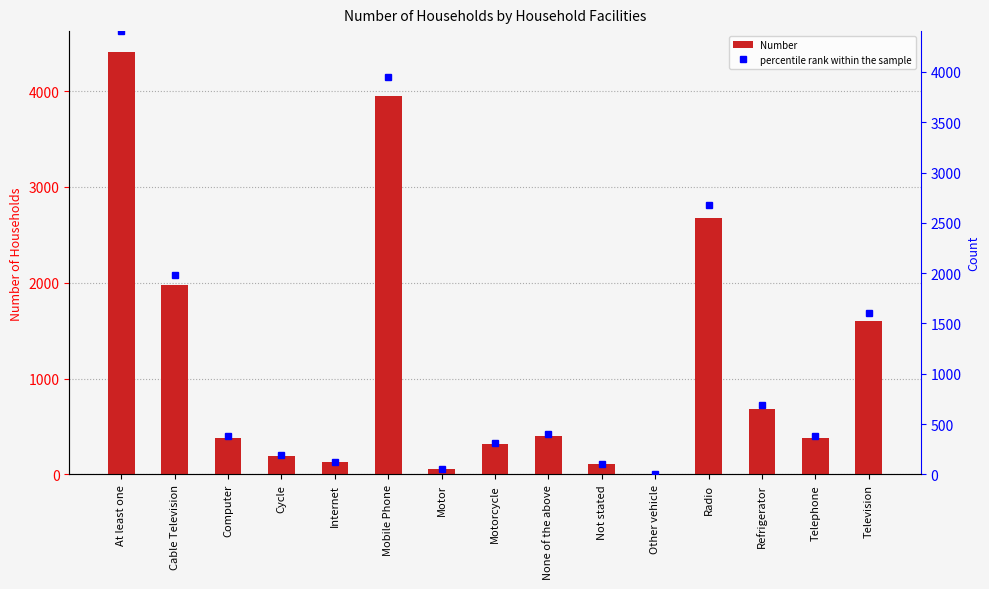

What is the difference between the second highest and minimum values in the percentile rank within the sample series?

3945.0